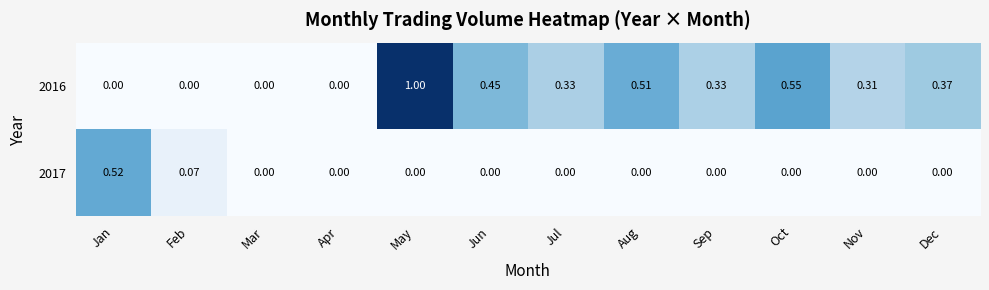

At which category is the sum across all series the highest?

May